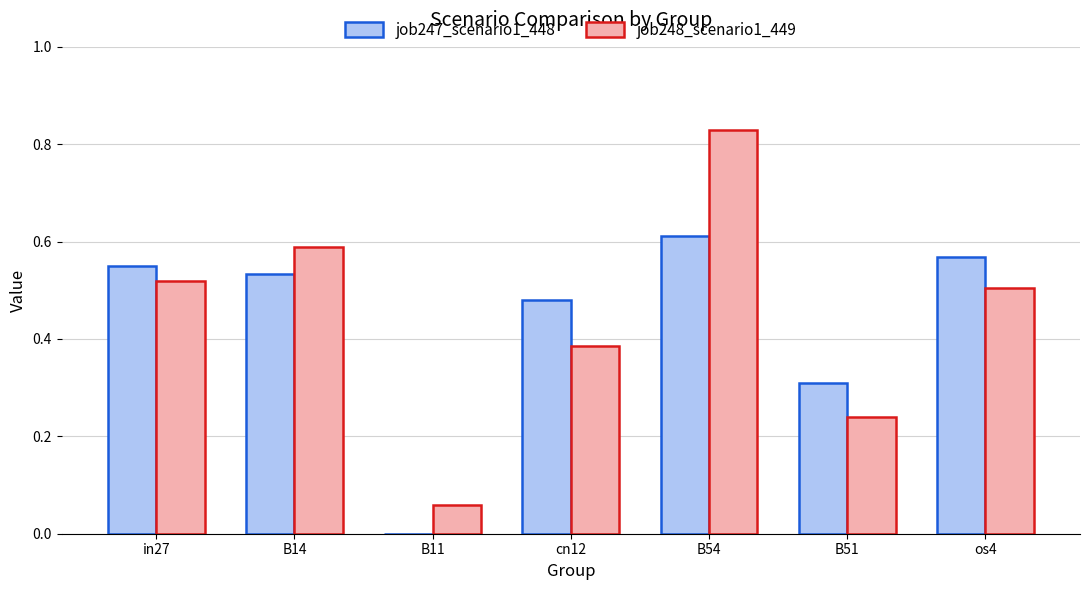

Between B54 and os4, which series saw the biggest shift?

job248_scenario1_449